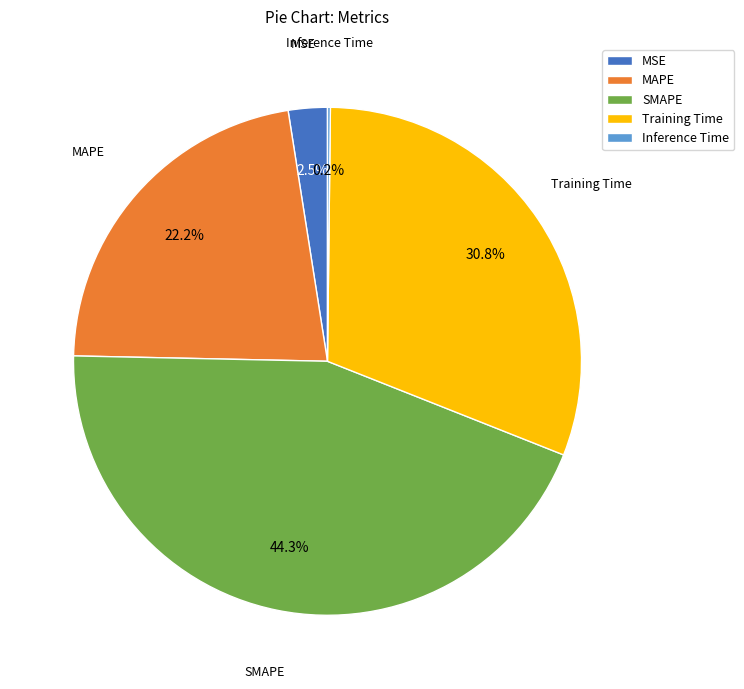

Combined, do MSE and Training Time account for over 50%?

No